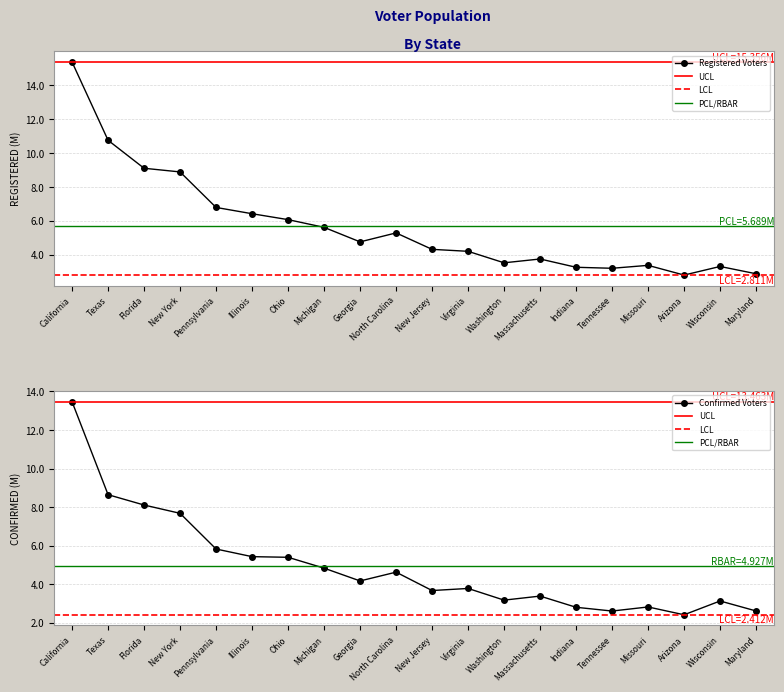

Reading left to right, what are all the values shown in this chart?

Registered Voters: California=15.4	Texas=10.8	Florida=9.1	New York=8.9	Pennsylvania=6.8	Illinois=6.4	Ohio=6.1	Michigan=5.6	Georgia=4.8	North Carolina=5.3	New Jersey=4.3	Virginia=4.2	Washington=3.5	Massachusetts=3.8	Indiana=3.3	Tennessee=3.2	Missouri=3.4	Arizona=2.8	Wisconsin=3.3	Maryland=2.9
Confirmed Voters: California=13.5	Texas=8.6	Florida=8.1	New York=7.7	Pennsylvania=5.8	Illinois=5.4	Ohio=5.4	Michigan=4.8	Georgia=4.2	North Carolina=4.6	New Jersey=3.7	Virginia=3.8	Washington=3.2	Massachusetts=3.4	Indiana=2.8	Tennessee=2.6	Missouri=2.8	Arizona=2.4	Wisconsin=3.1	Maryland=2.6